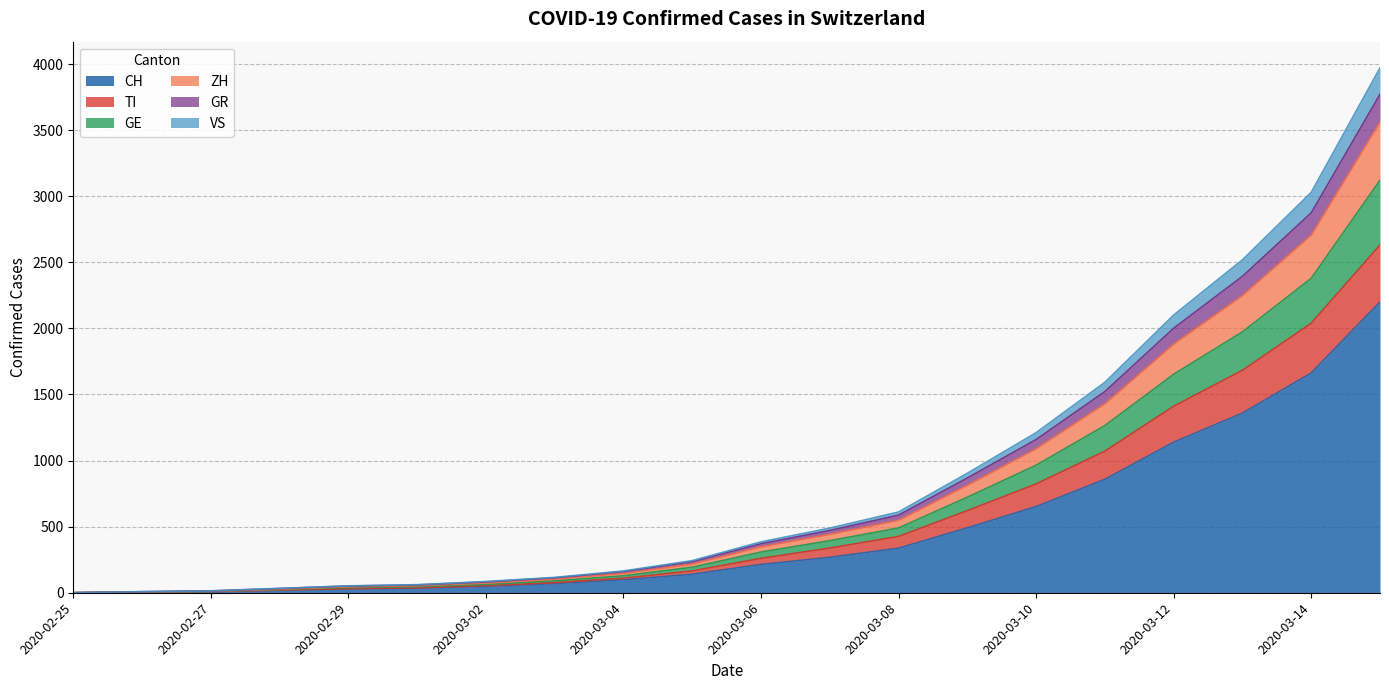

What is the highest value of the CH series?

2200